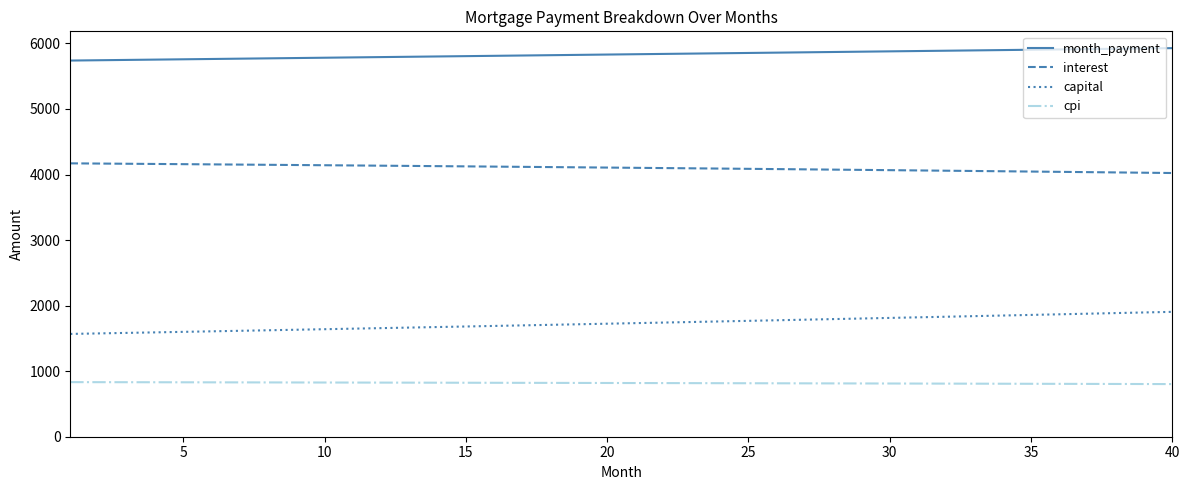

What is the smallest value displayed?

802.9